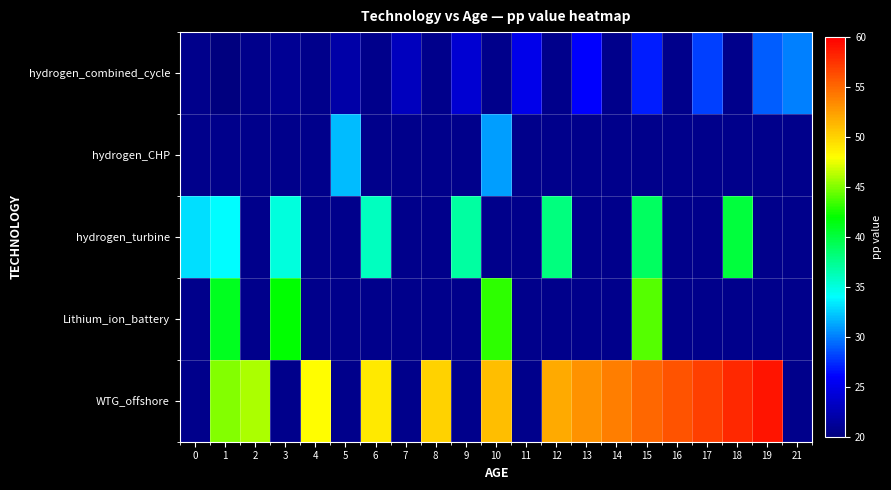

At which label is hydrogen_turbine closest to 36?

6